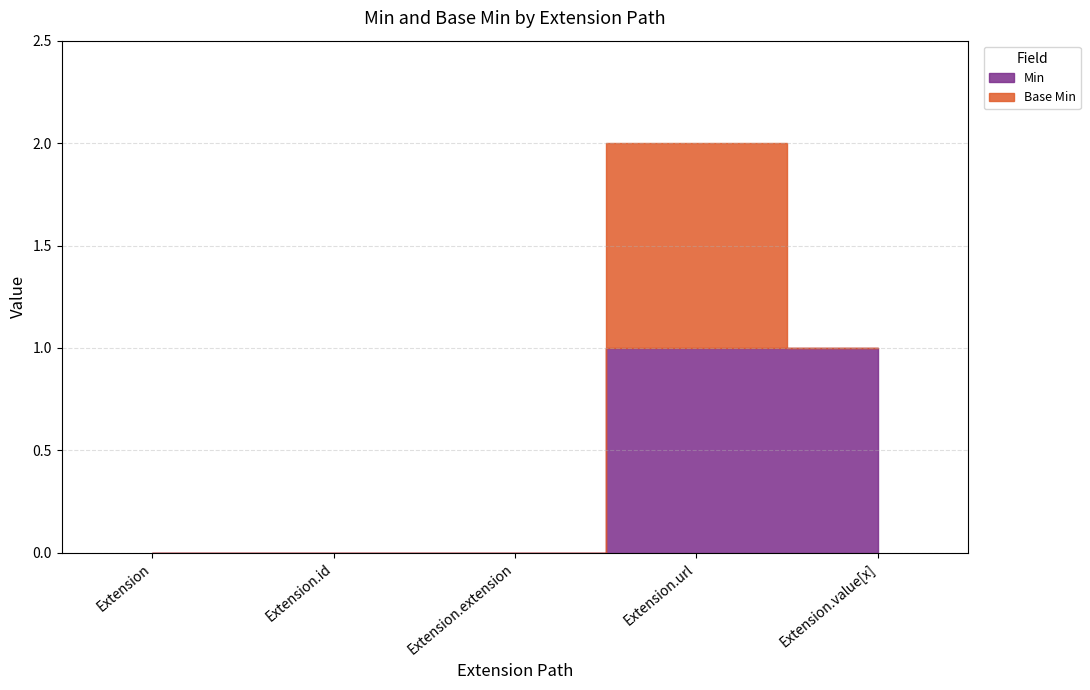

True or false: Base Min and Min cross at least once.

False